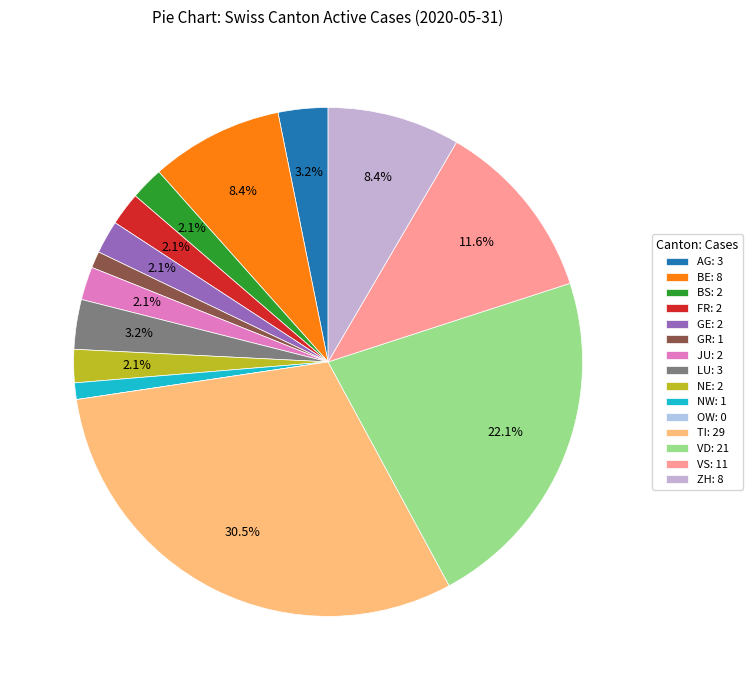

Which category has the smallest portion of the pie?

OW